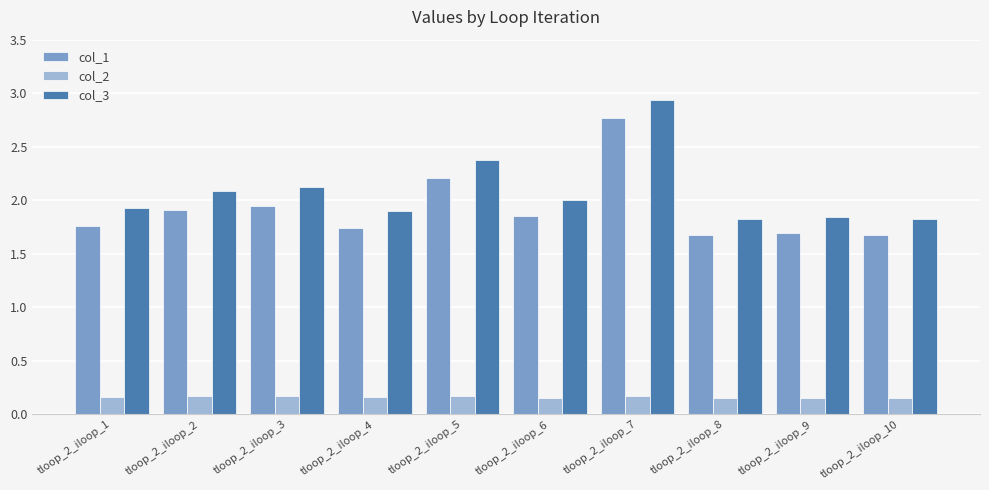

What are all the series names shown in the legend?

col_1, col_2, col_3